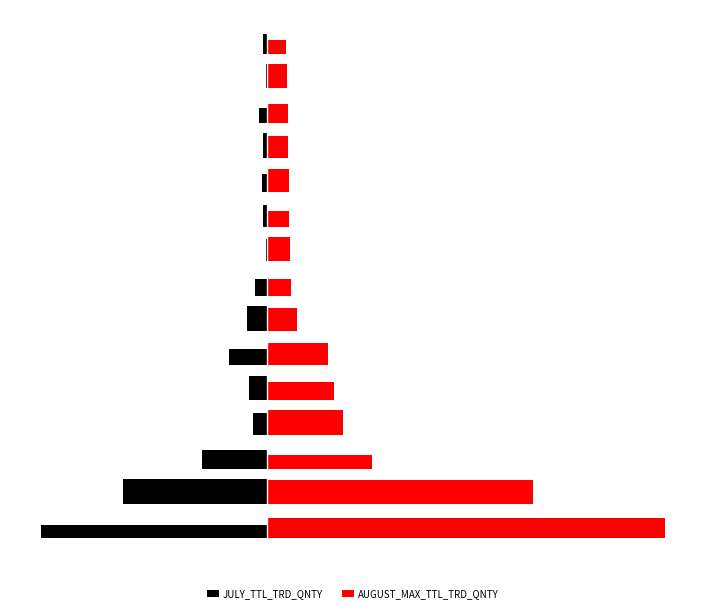

What are all the series names shown in the legend?

JULY_TTL_TRD_QNTY, AUGUST_MAX_TTL_TRD_QNTY